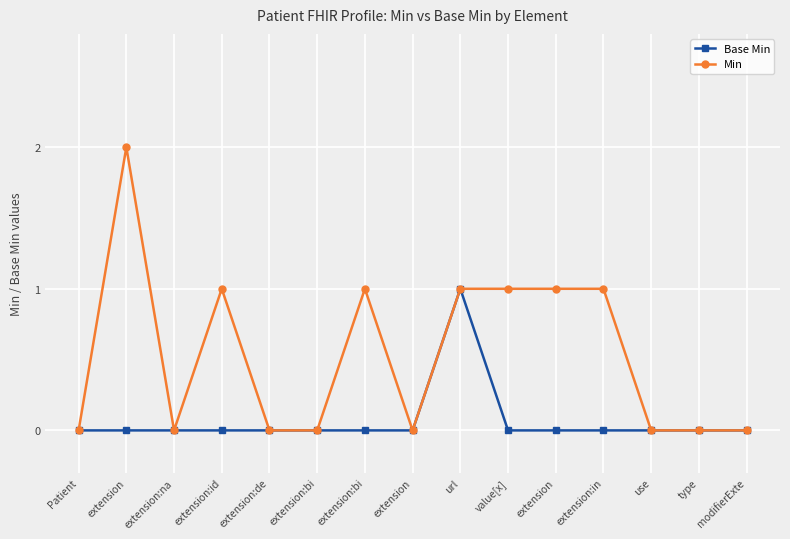

How many lines are shown in the chart?

2